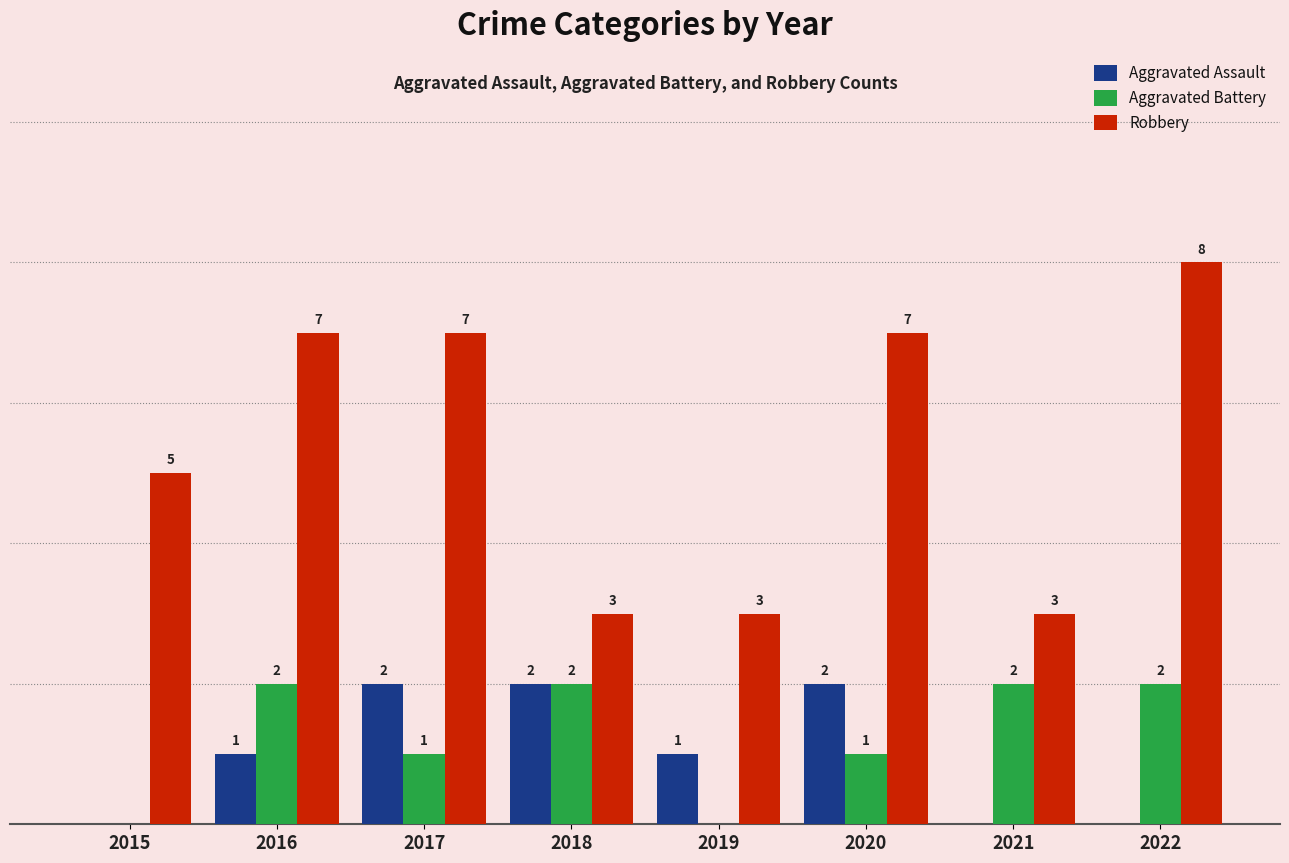

Is the value of Aggravated Assault at 2021 greater than the value of Robbery at 2020?

No